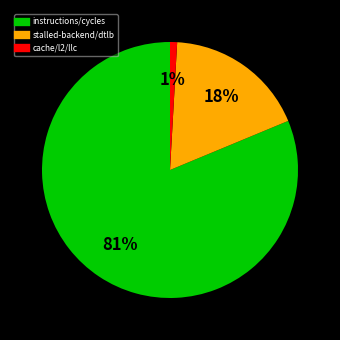

Is there a majority slice in this chart?

Yes